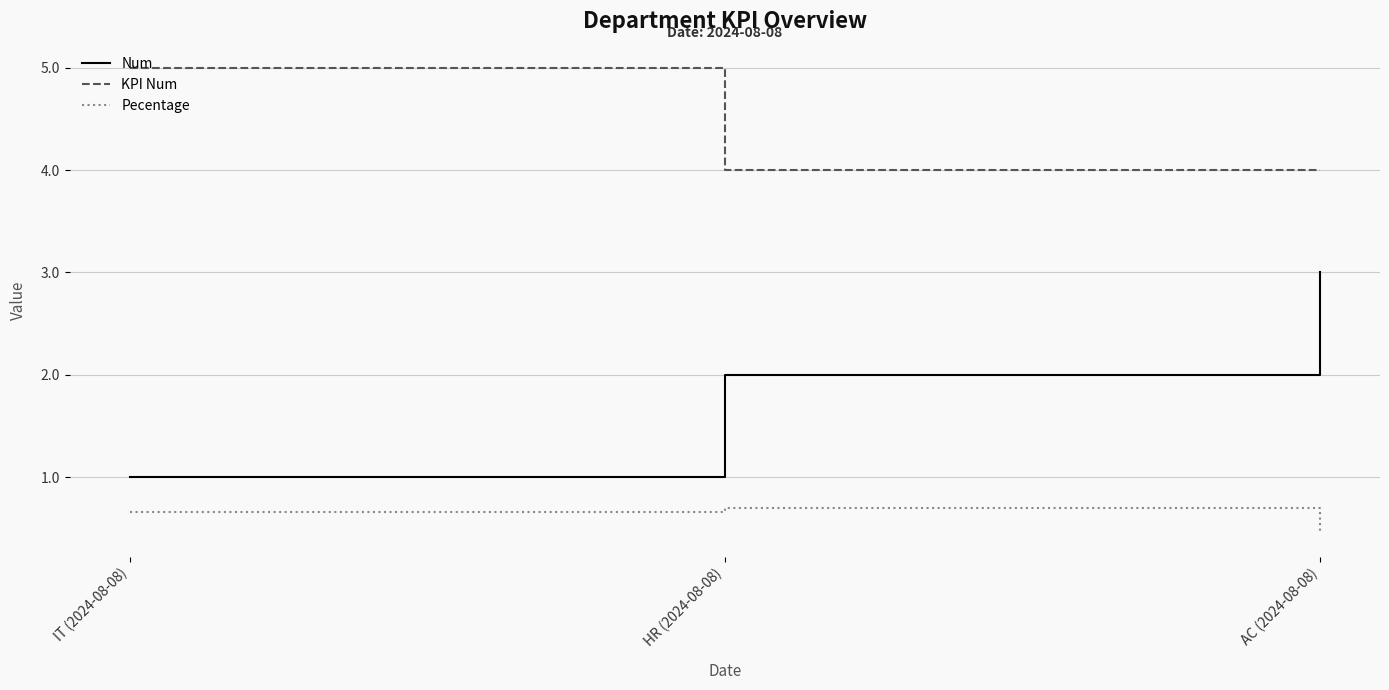

The value of Num at AC (2024-08-08) is 3.0. True or false?

True